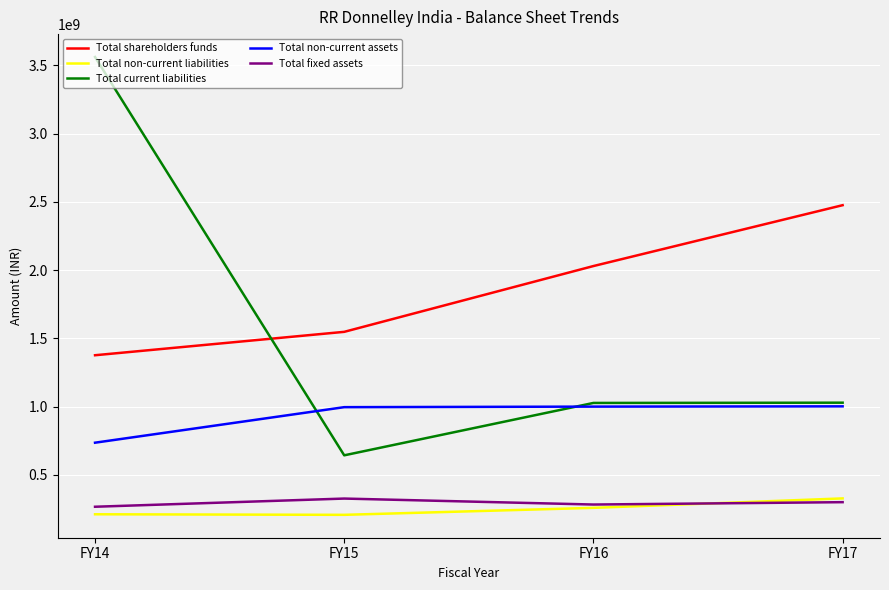

At which label does Total fixed assets first exceed 299395198?

FY15